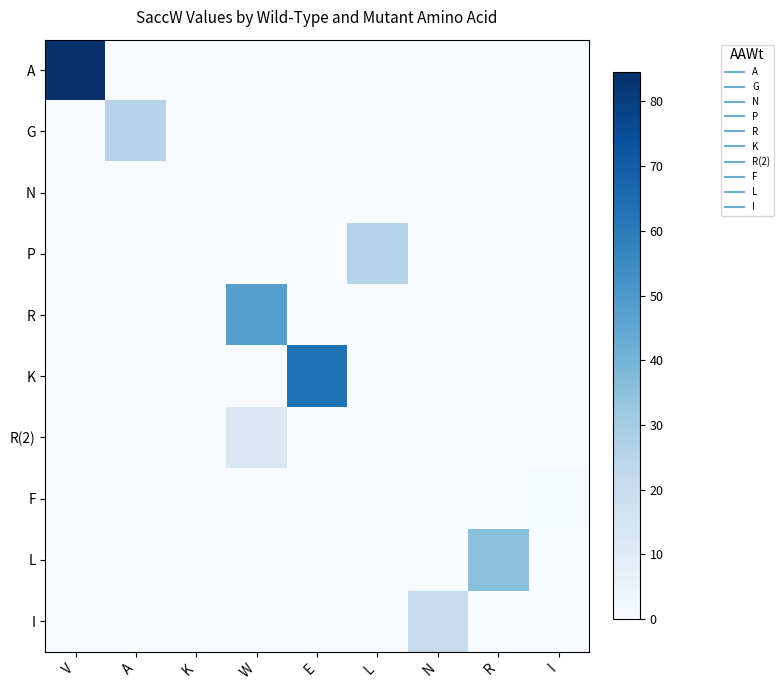

At V, list the series in order from largest to smallest.

A, G, N, P, R, K, R(2), F, L, I